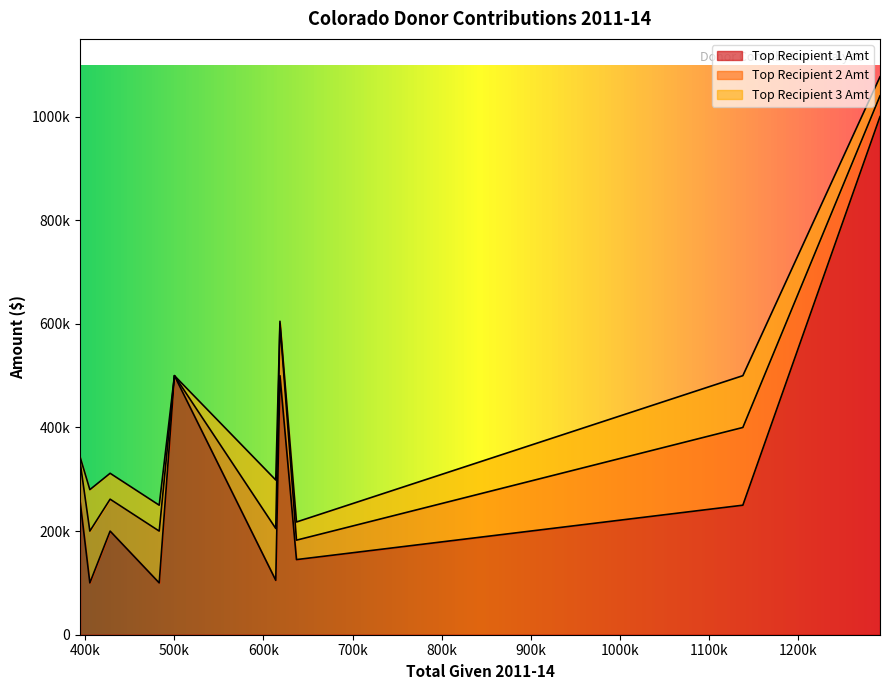

What is the sum of all Top Recipient 1 Amt values?

3157043